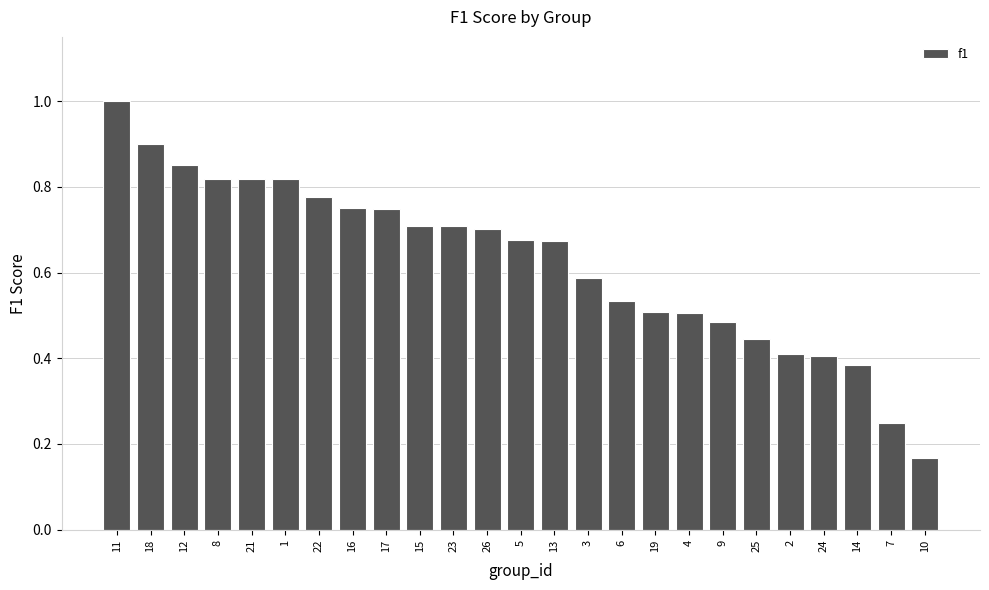

Where is the data nearest to the value 0?

10